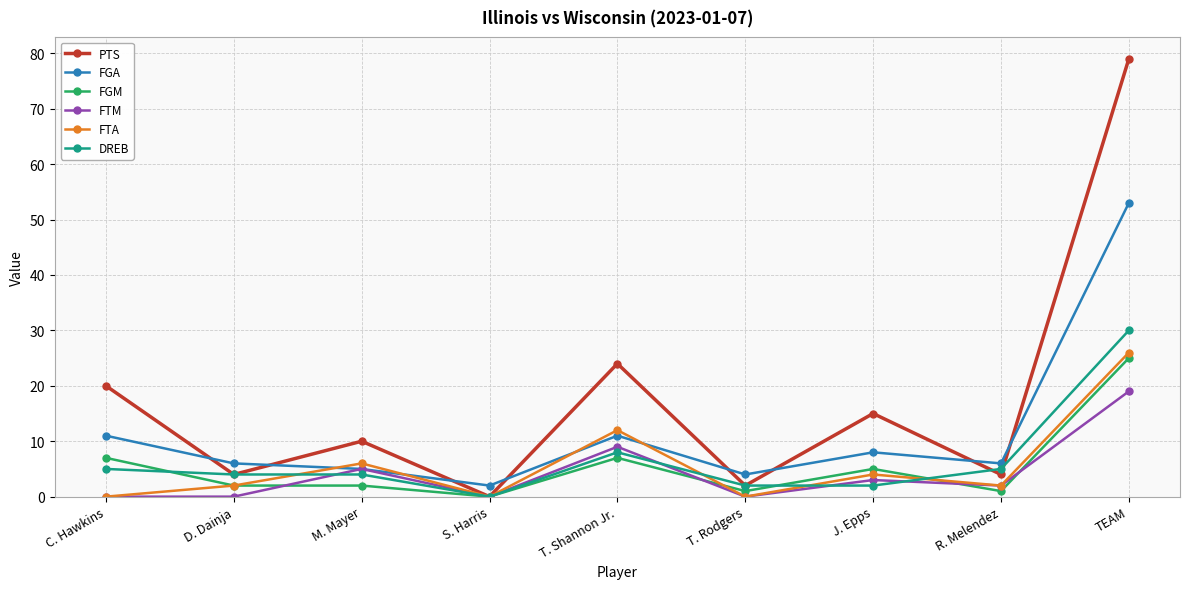

Which category has the lowest value in the DREB series?

S. Harris